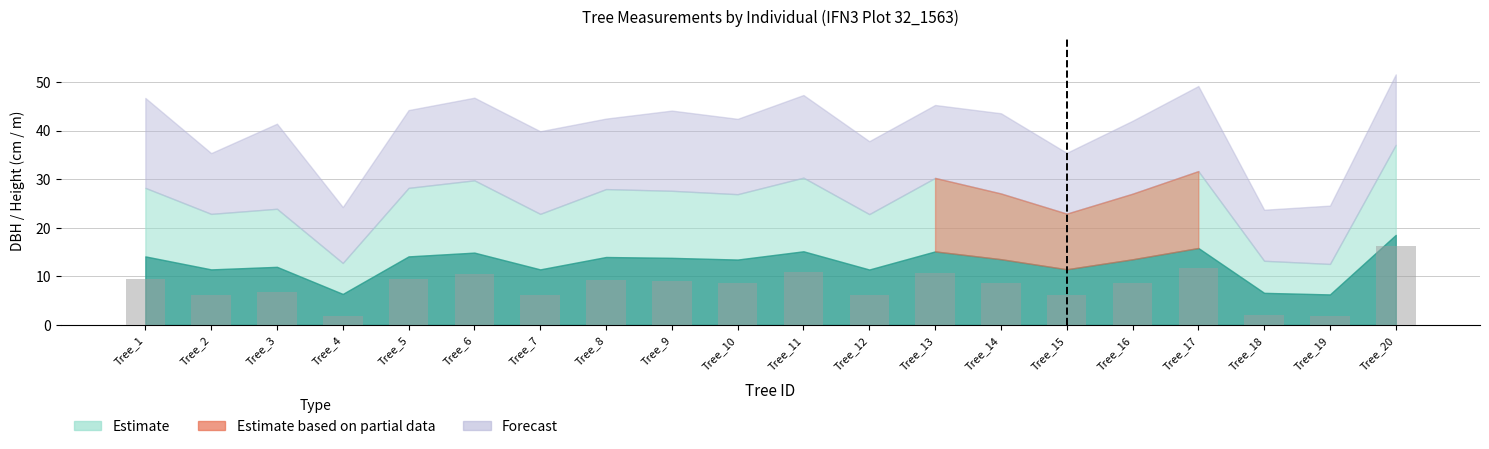

What is the change in value from Tree_14 to Tree_20?

+7.6